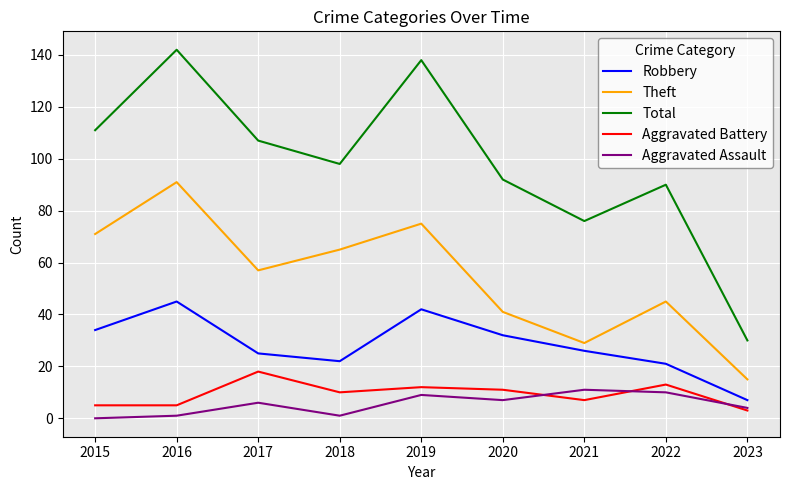

Which series has the largest total across all categories?

Total